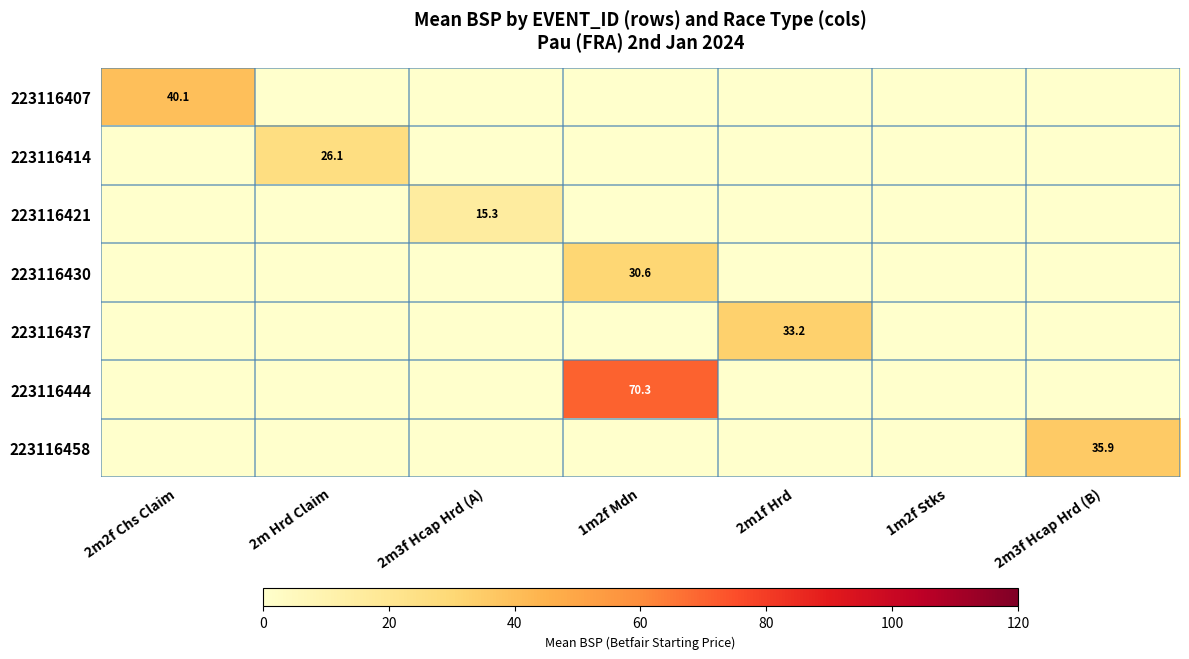

At which category does the chart reach its minimum across all series?

2m Hrd Claim